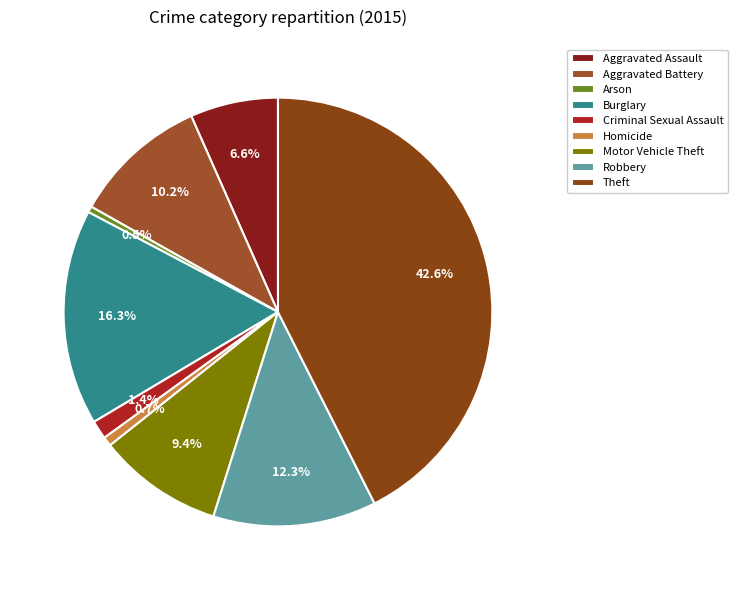

To the nearest percent, what percentage of the pie is Criminal Sexual Assault?

1%